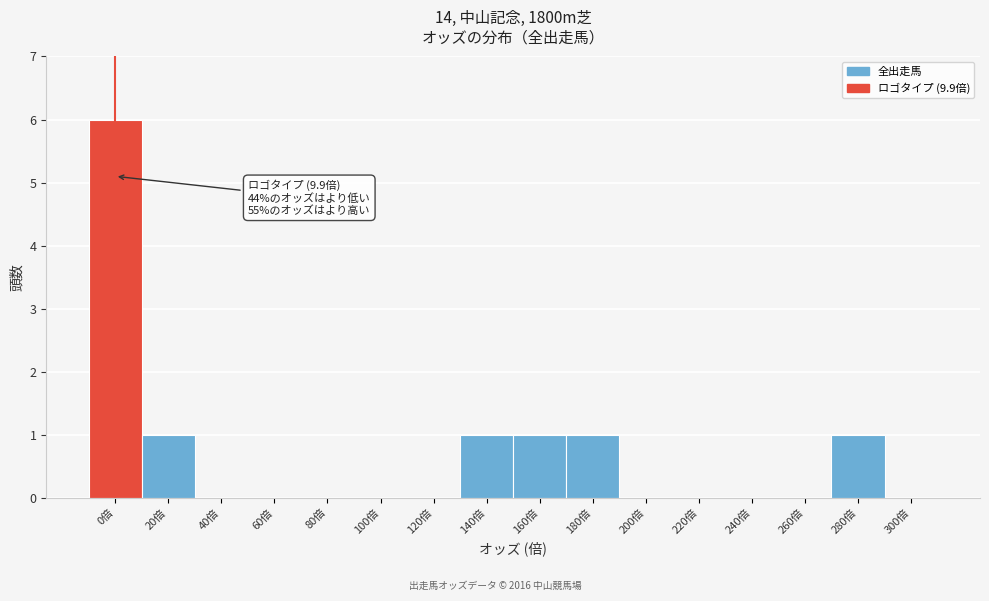

Reading left to right, what are all the values shown in this chart?

0倍=6	20倍=1	40倍=0	60倍=0	80倍=0	100倍=0	120倍=0	140倍=1	160倍=1	180倍=1	200倍=0	220倍=0	240倍=0	260倍=0	280倍=1	300倍=0